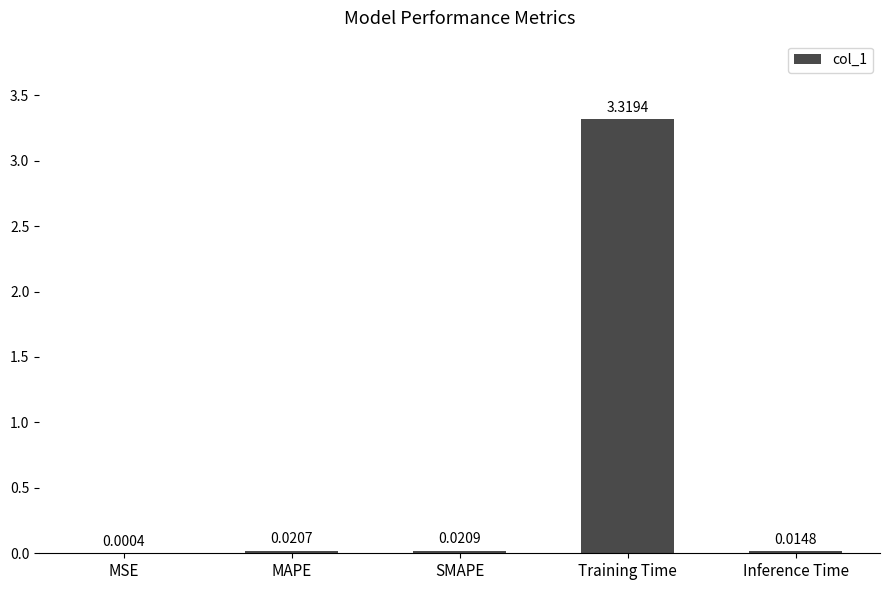

What is the sum of all values?

3.4